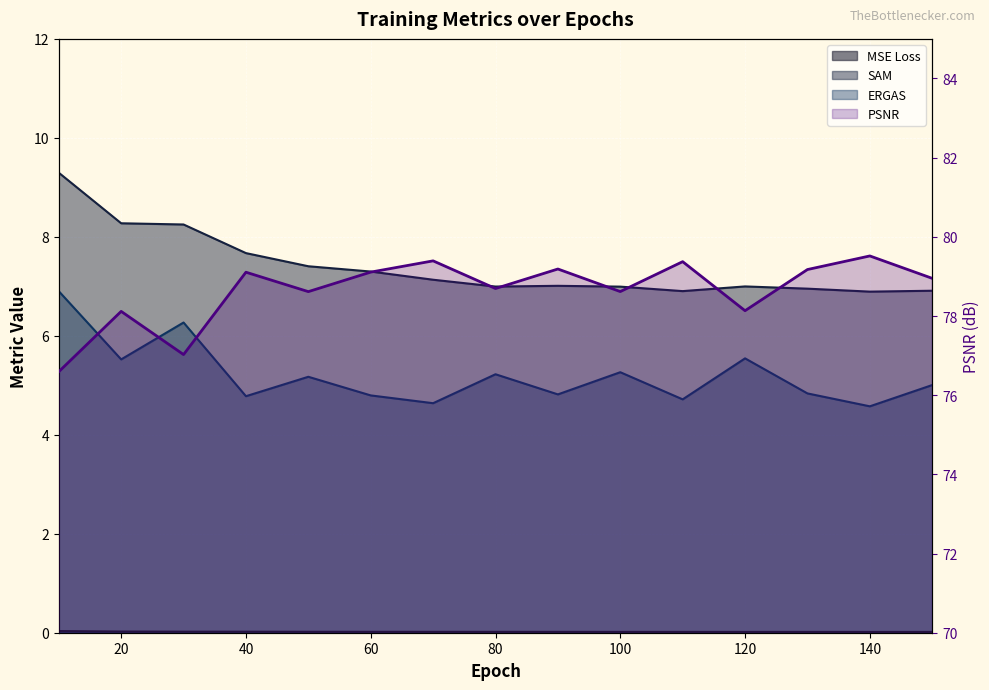

True or false: sam and mse_loss intersect in this chart.

False